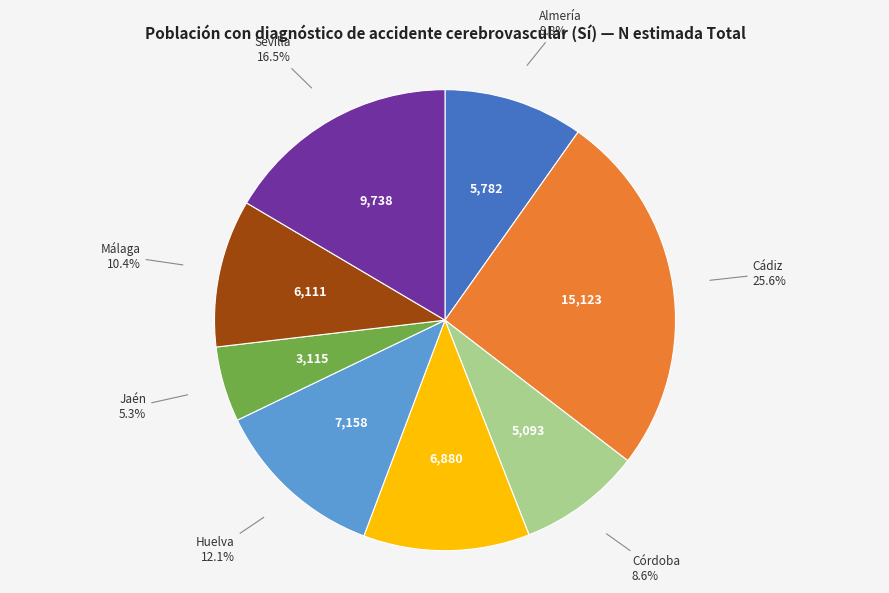

Which slice is the largest?

Cádiz